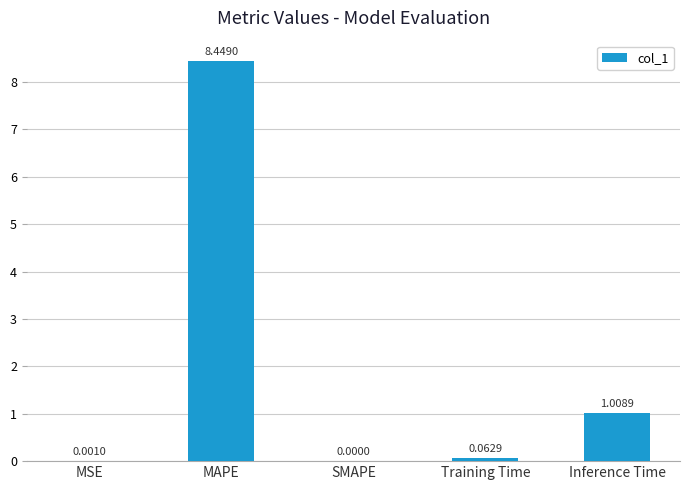

How many values are above zero?

4